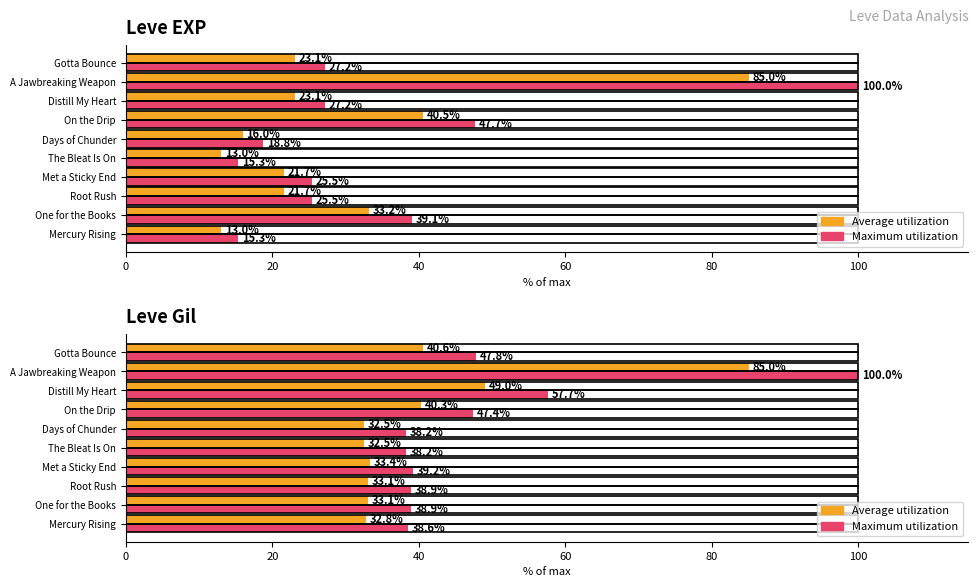

What are all the series names shown in the legend?

Average utilization, Maximum utilization